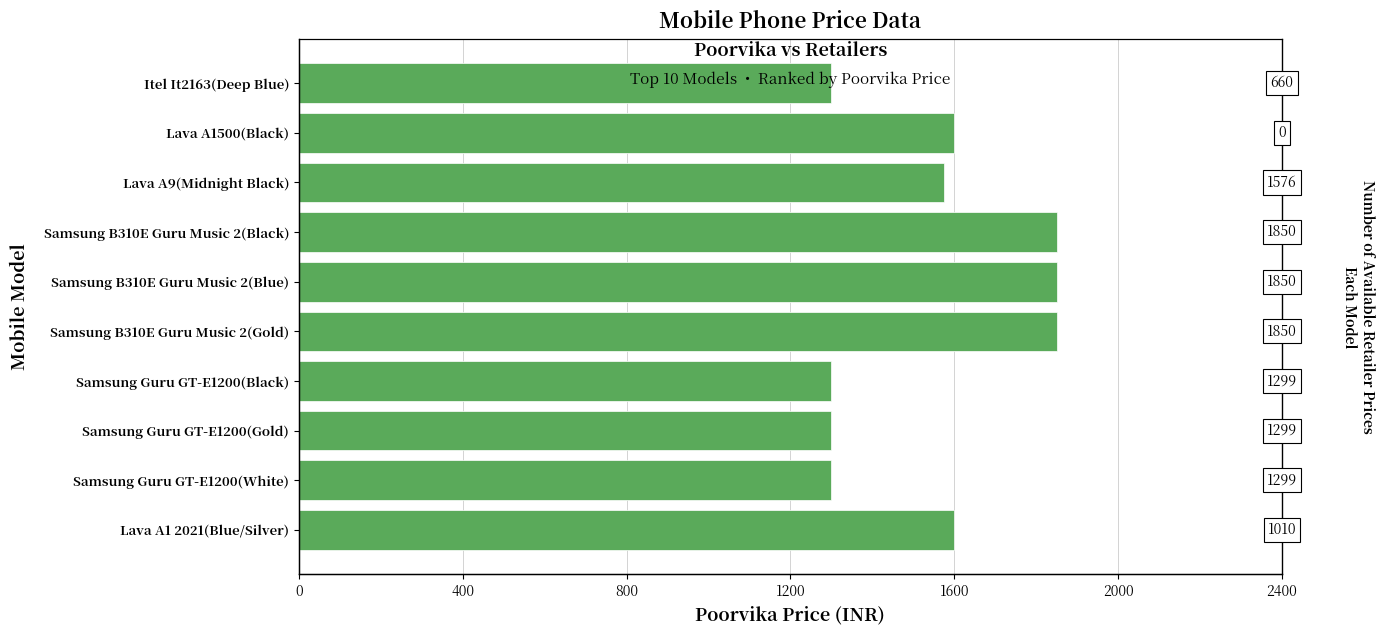

Does the chart contain stacked bars?

No